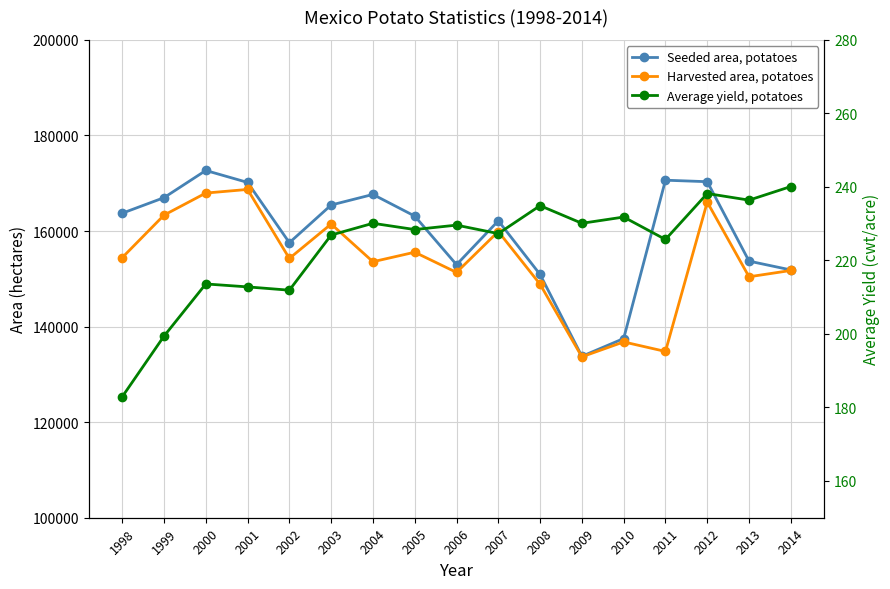

What is the total value across all series at 2013?

304357.4